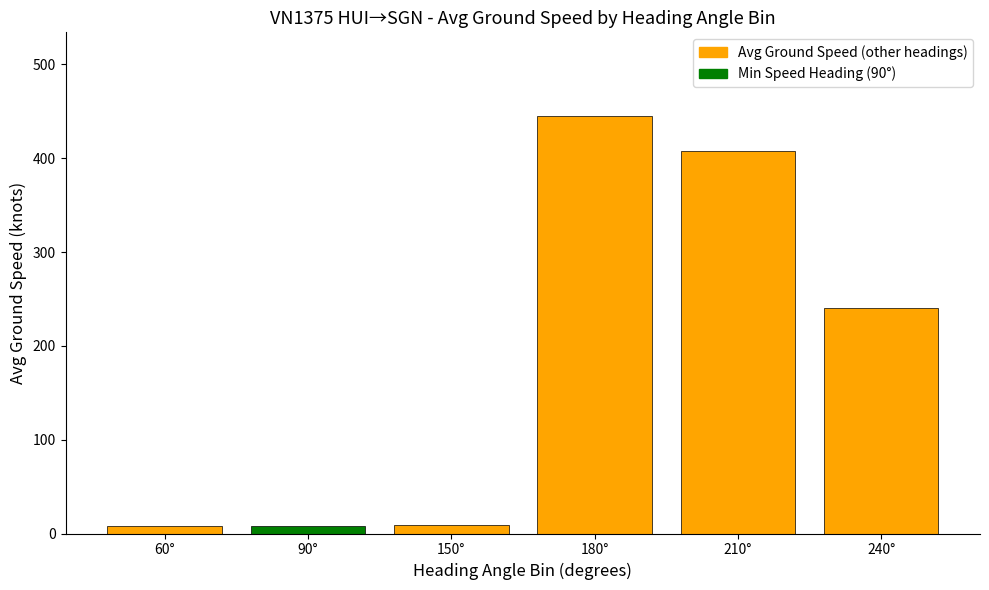

What position from the right is 90°?

5